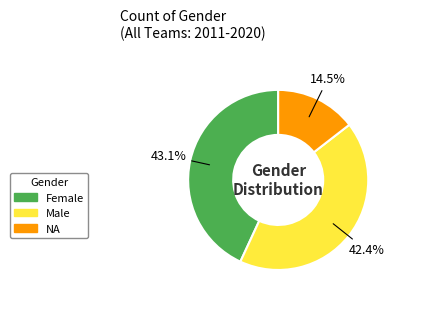

How many slices are in this pie chart?

3